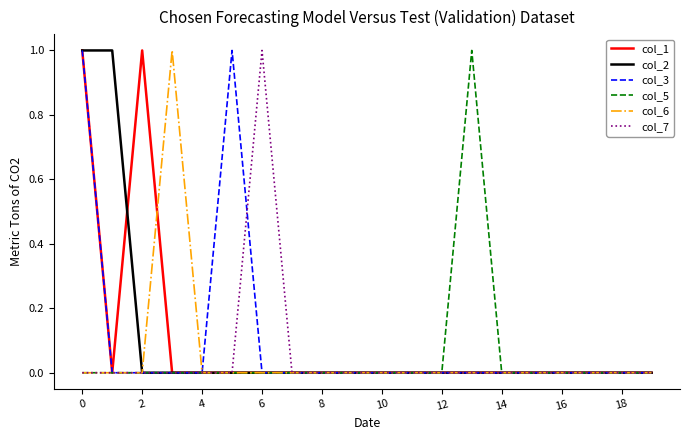

The value of col_3 at 16 is 0. True or false?

True